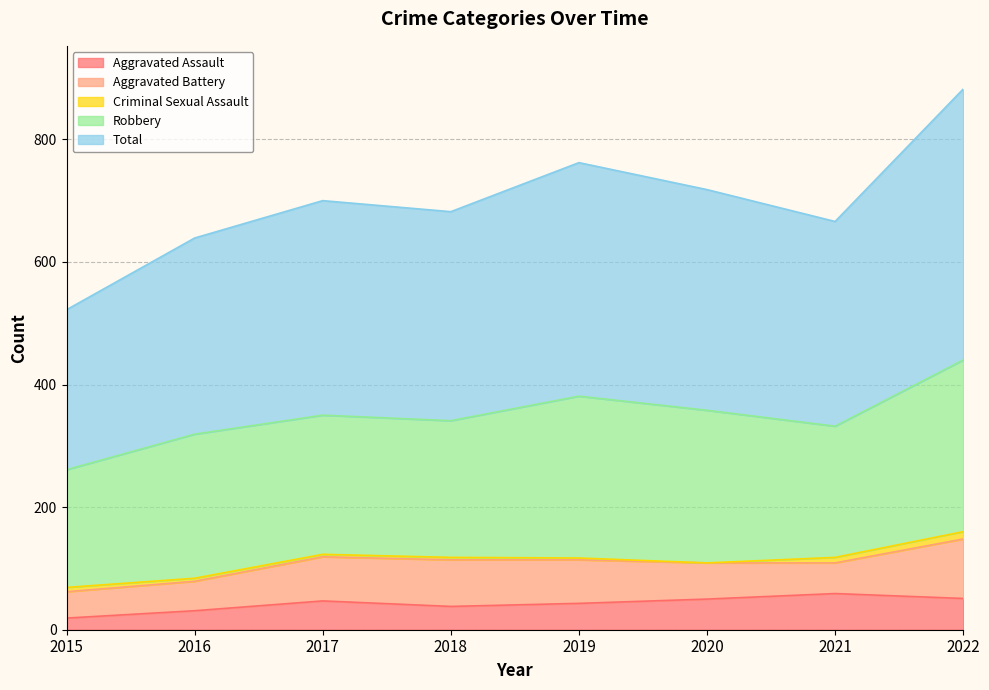

At which category does the chart reach its minimum across all series?

2020